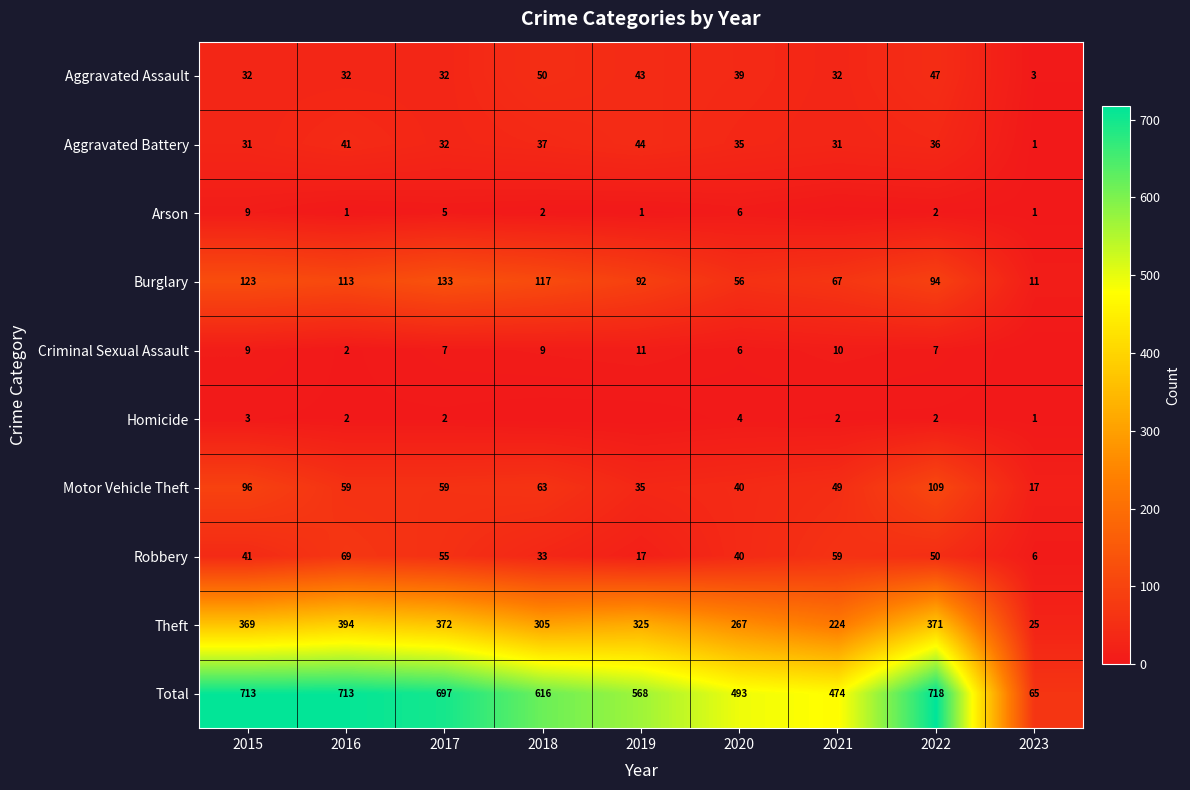

Is it true that Arson equals 14 at 2015?

False